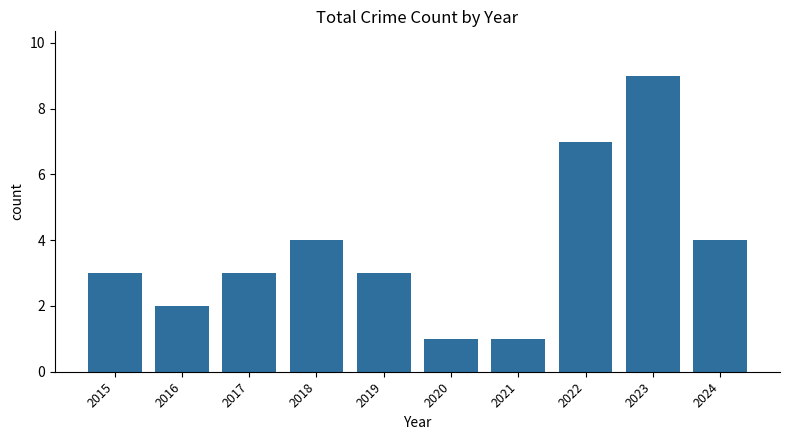

What is the difference between the second highest and second lowest values?

6